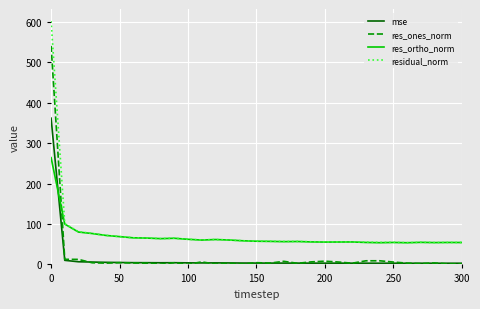

Rank the series by their maximum value, from highest to lowest.

residual_norm, res_ones_norm, mse, res_ortho_norm